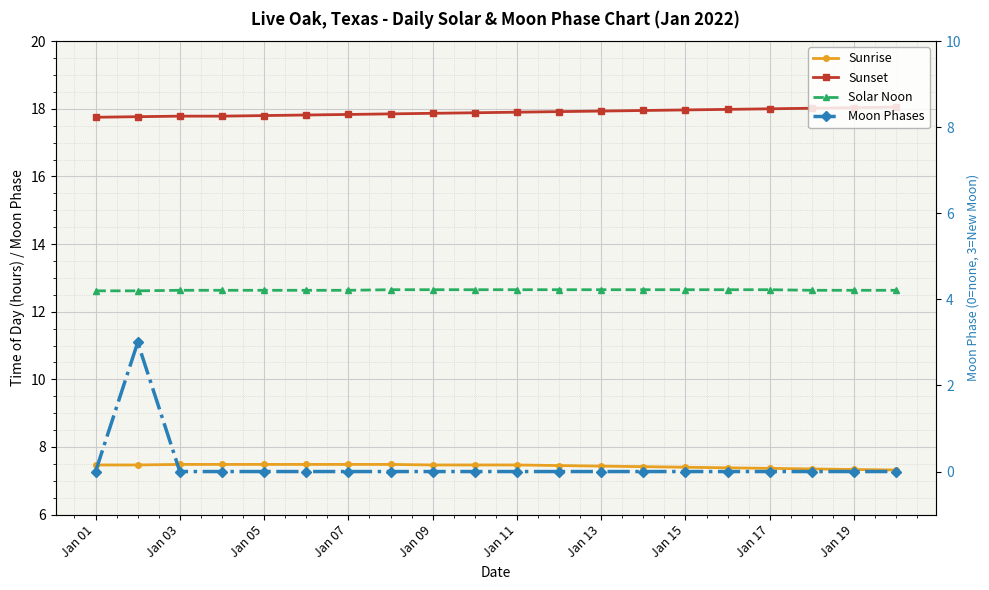

What is the average value of the Solar Noon series?

12.6